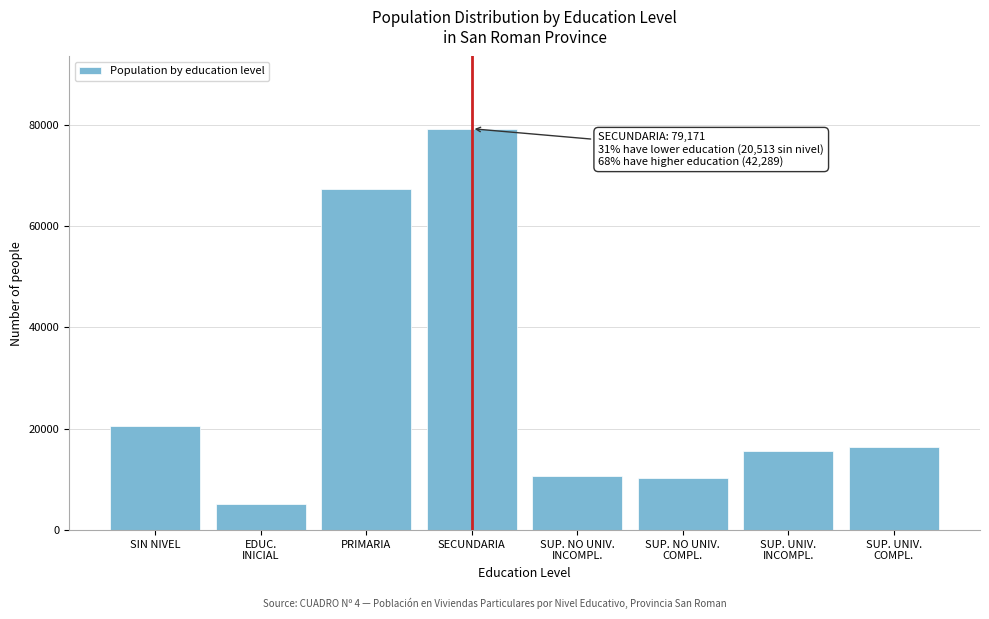

Which has a higher value, SECUNDARIA or PRIMARIA?

SECUNDARIA